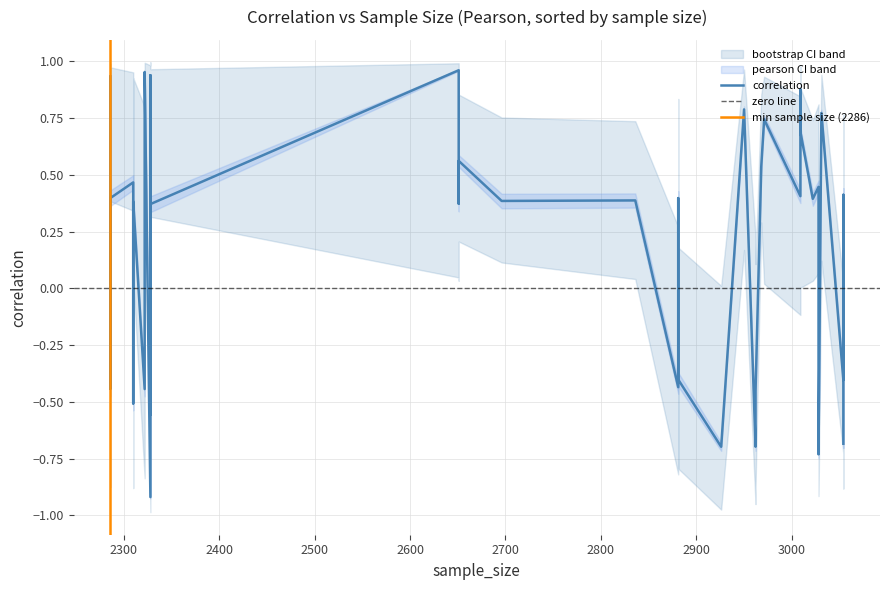

True or false: correlation and ci_upper intersect in this chart.

False